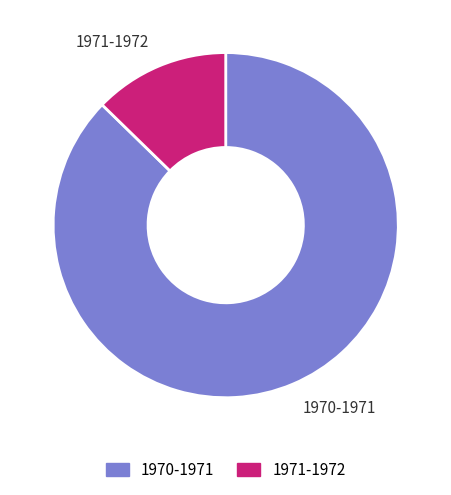

True or false: 1970-1971 accounts for 87% of the total.

True